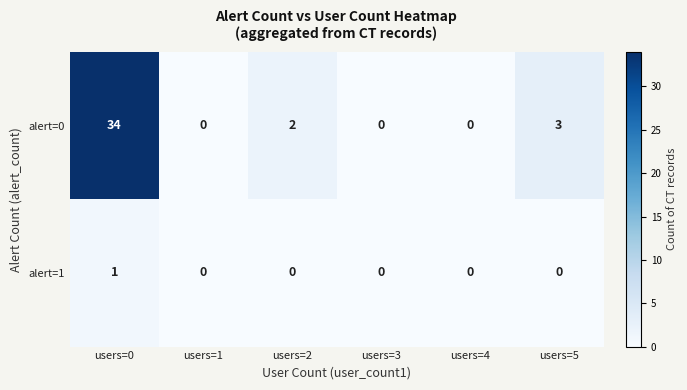

At how many categories does at least one series exceed 24?

1